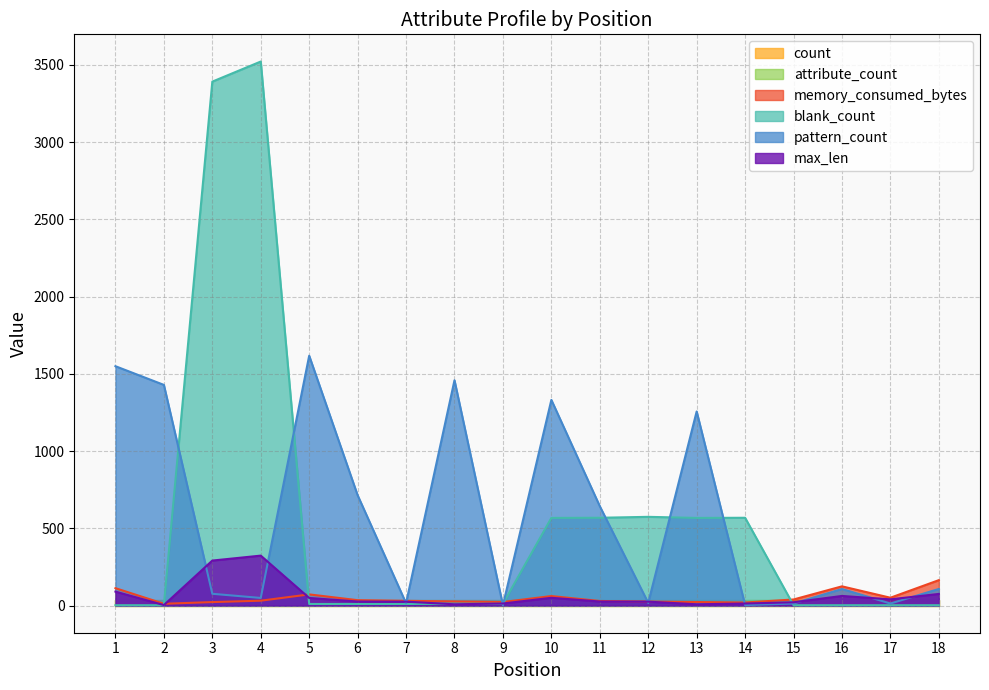

List the labels in order of blank_count value, largest first.

4, 3, 12, 11, 14, 10, 13, 8, 9, 5, 6, 7, 1, 2, 15, 16, 17, 18